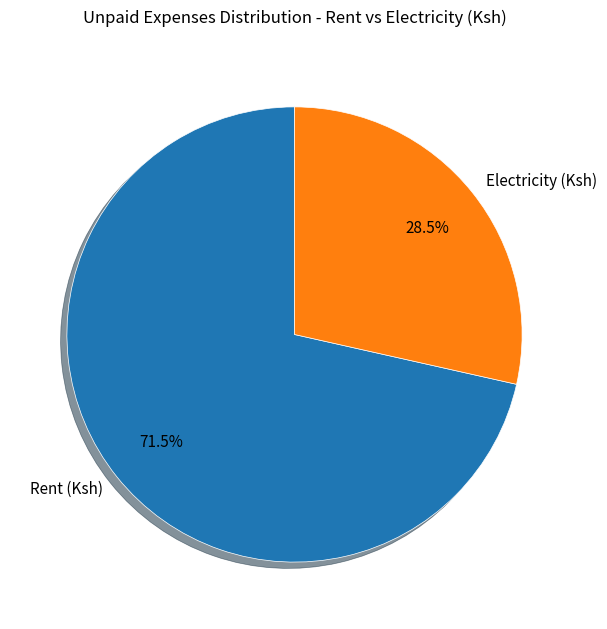

Is Rent (Ksh) the majority of the pie?

Yes